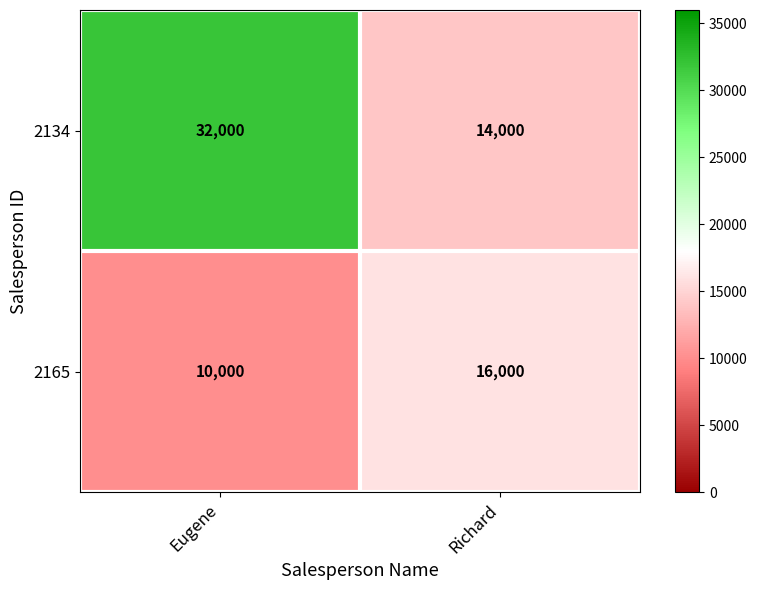

True or false: 2134 has a value of 32000 at Eugene.

True